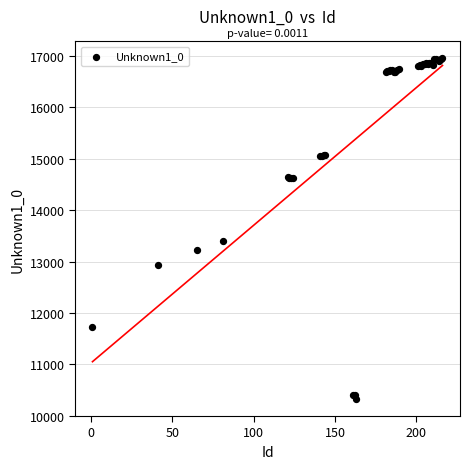

What Y value in the scatter plot is closest to 13636?

13390